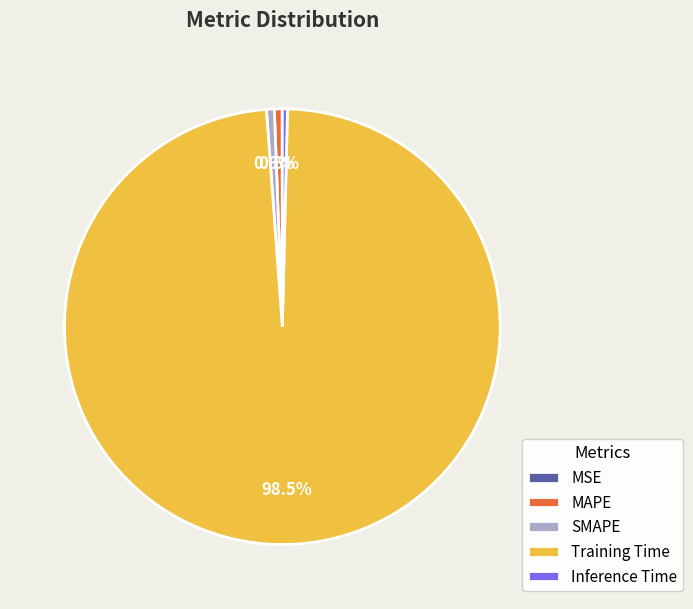

To the nearest percent, what is the difference between the largest and smallest slice percentages?

98%